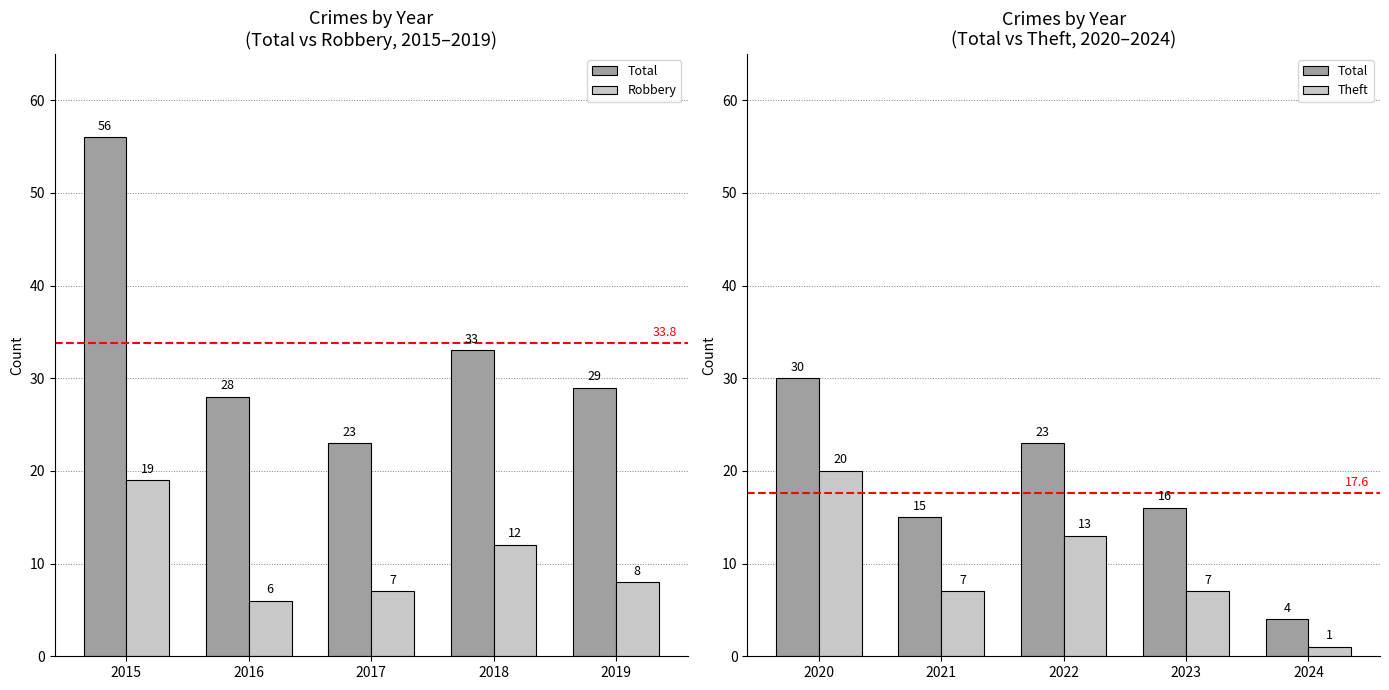

How many categories are shown in the chart?

5